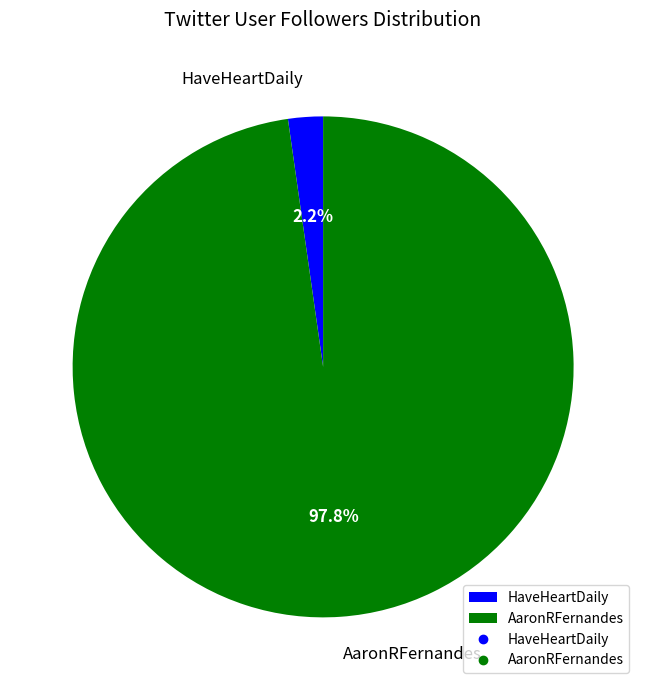

Which slice is the largest?

AaronRFernandes